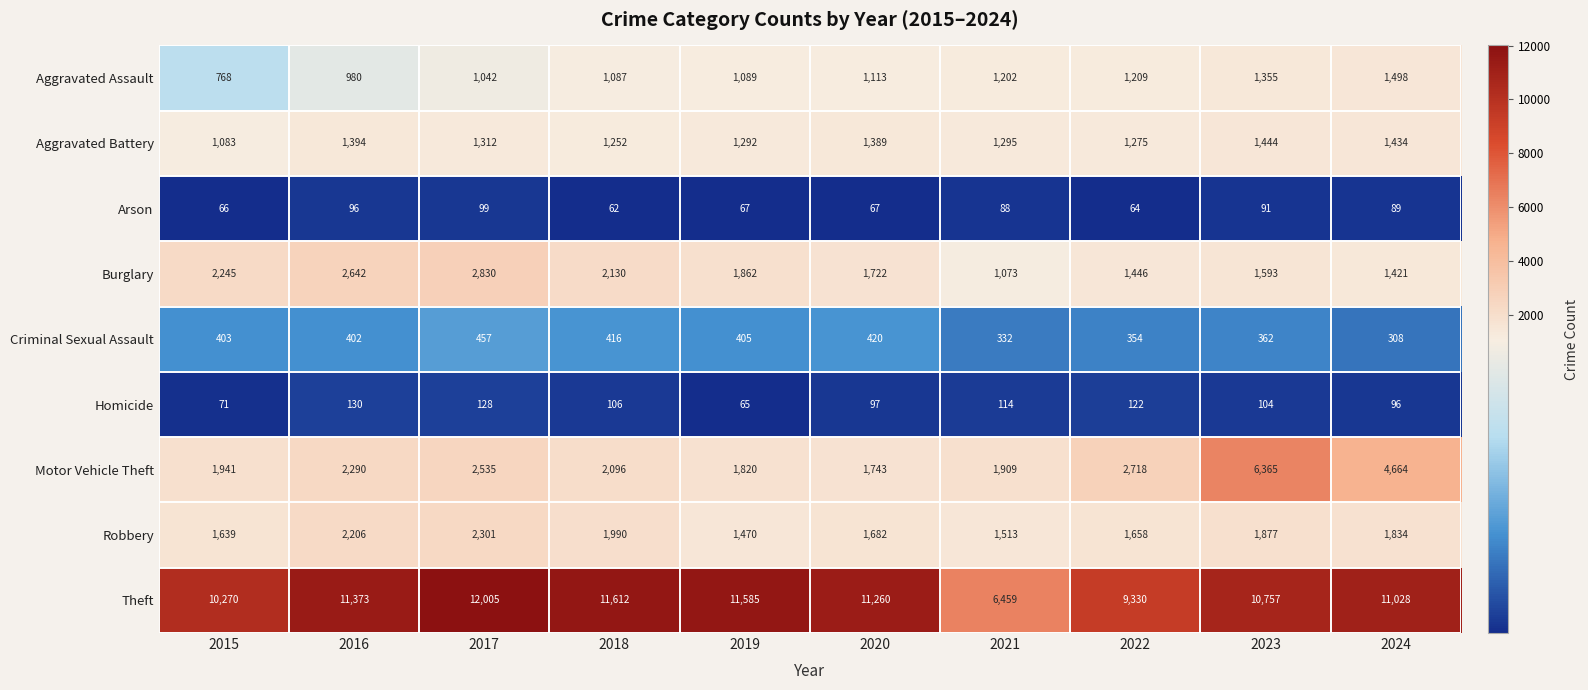

What is the difference between the Criminal Sexual Assault values at 2017 and 2023?

95